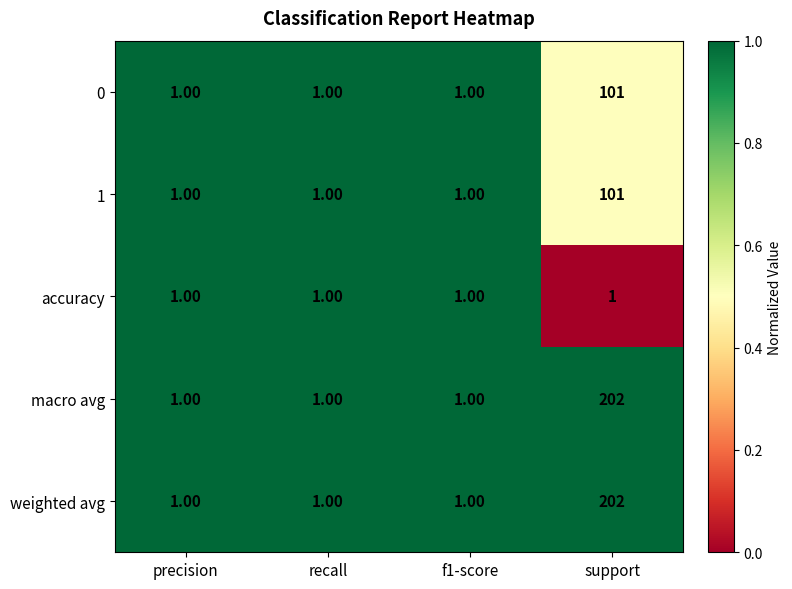

Which category has the highest value across all series?

support